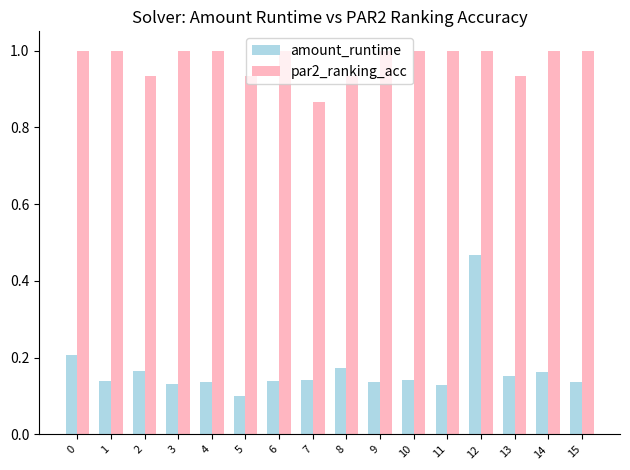

What is the sum of all amount_runtime values?

2.7